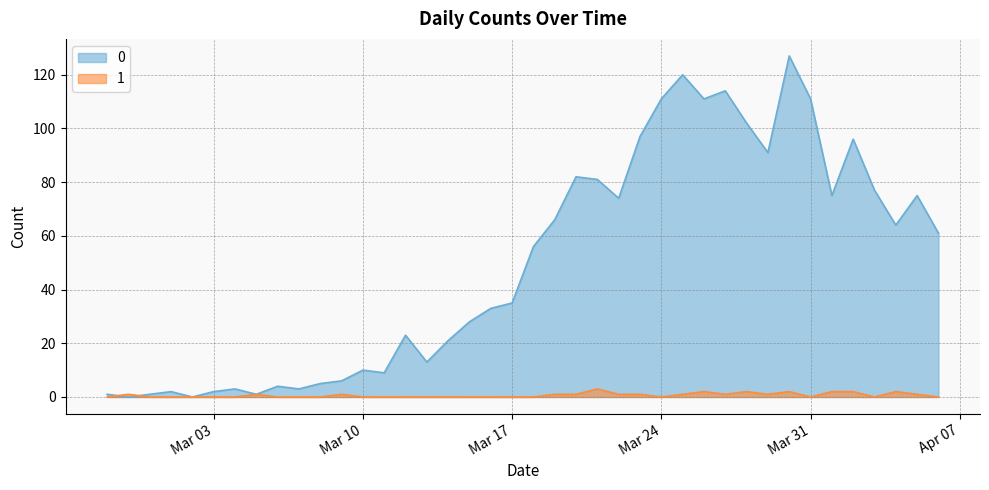

What is the average value of the 1 series?

1